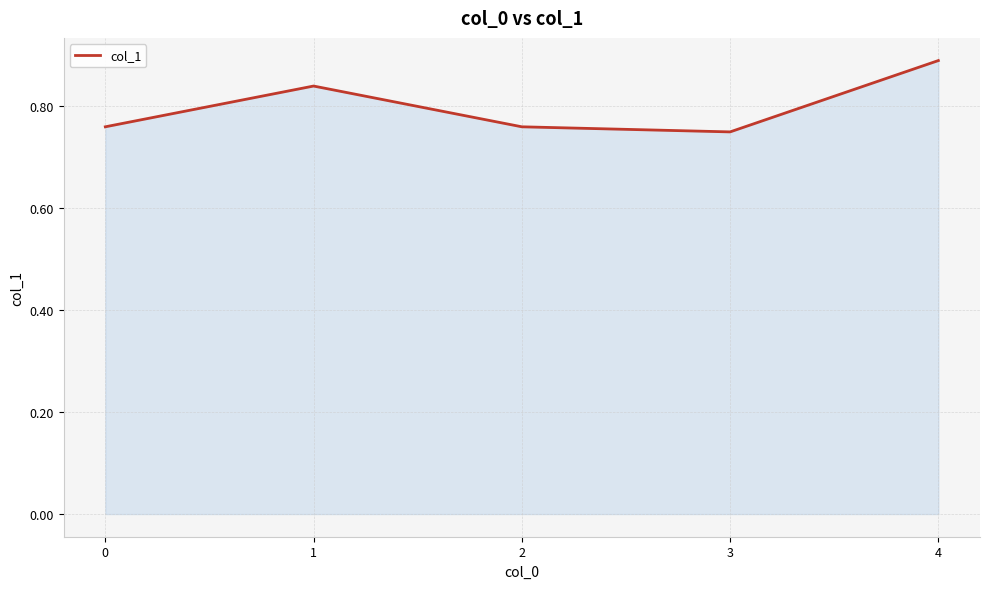

Where is the first local maximum?

1